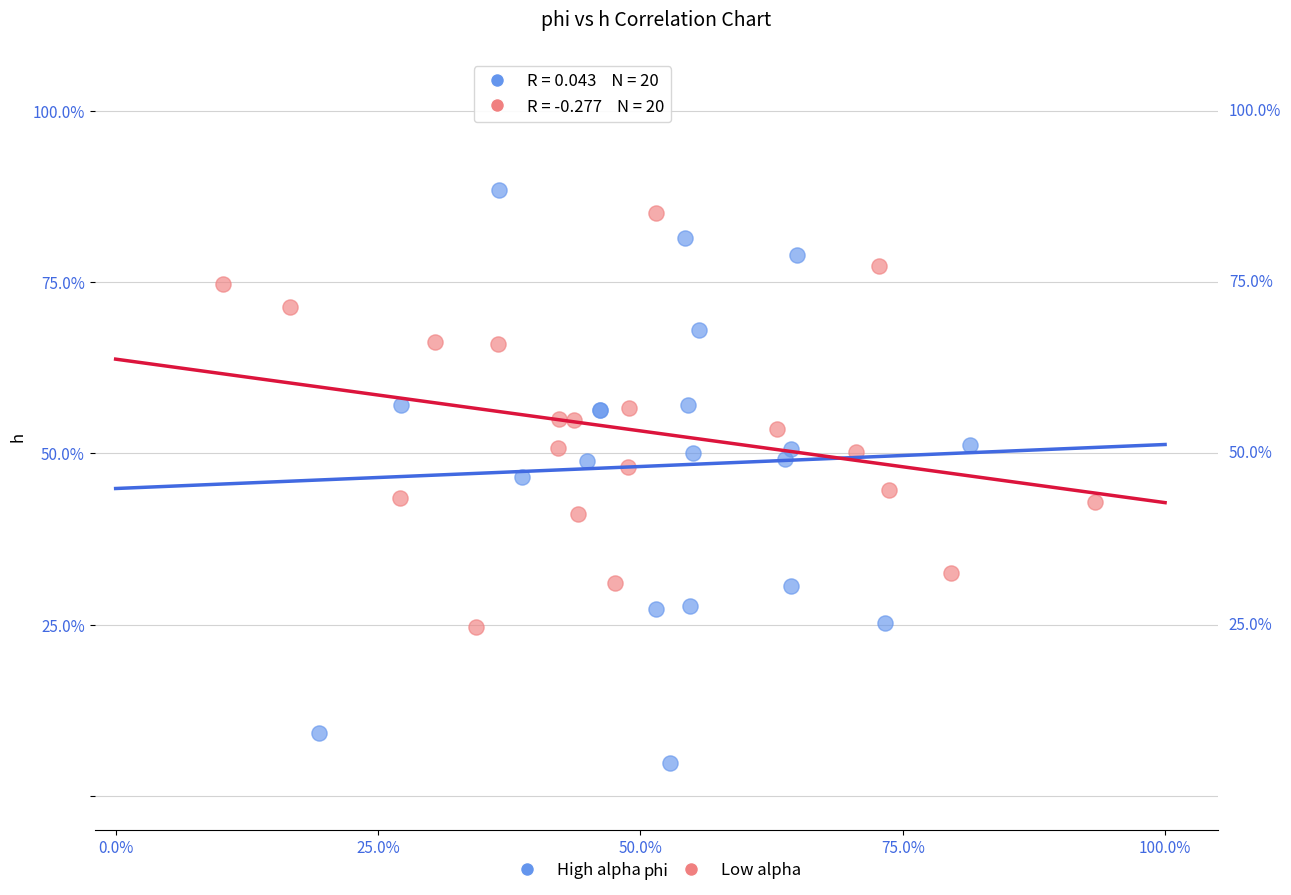

Which series has the largest Y range (max minus min)?

High alpha